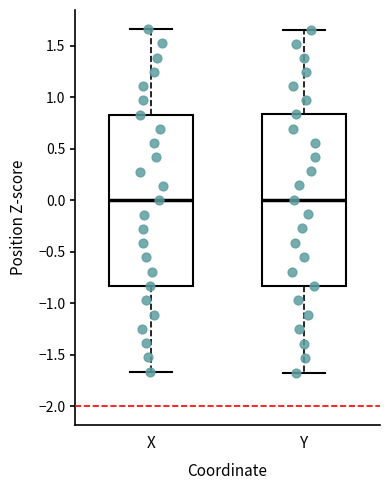

Reading left to right, read every box against the y-axis: the position of its median line, the range the box covers, and the ends of its whiskers. The values are not printed on the chart, so give them approximately, as read against the axis.

X: median 0.00, box -0.85 to 0.85, whiskers -1.65 to 1.65
Y: median 0.00, box -0.85 to 0.85, whiskers -1.65 to 1.65